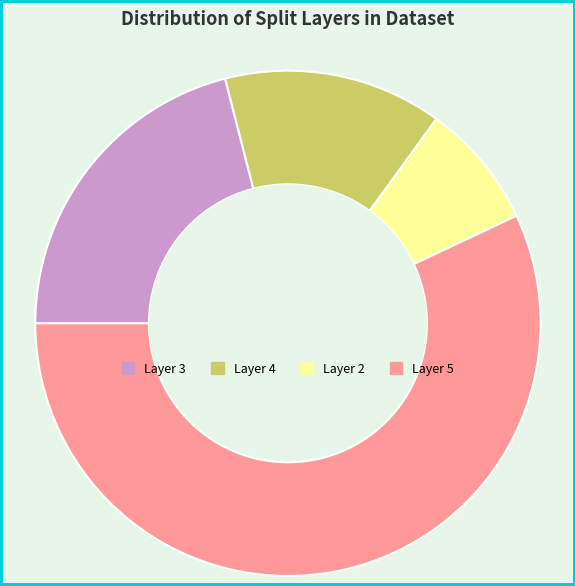

Is there any slice that represents more than half of the pie?

Yes